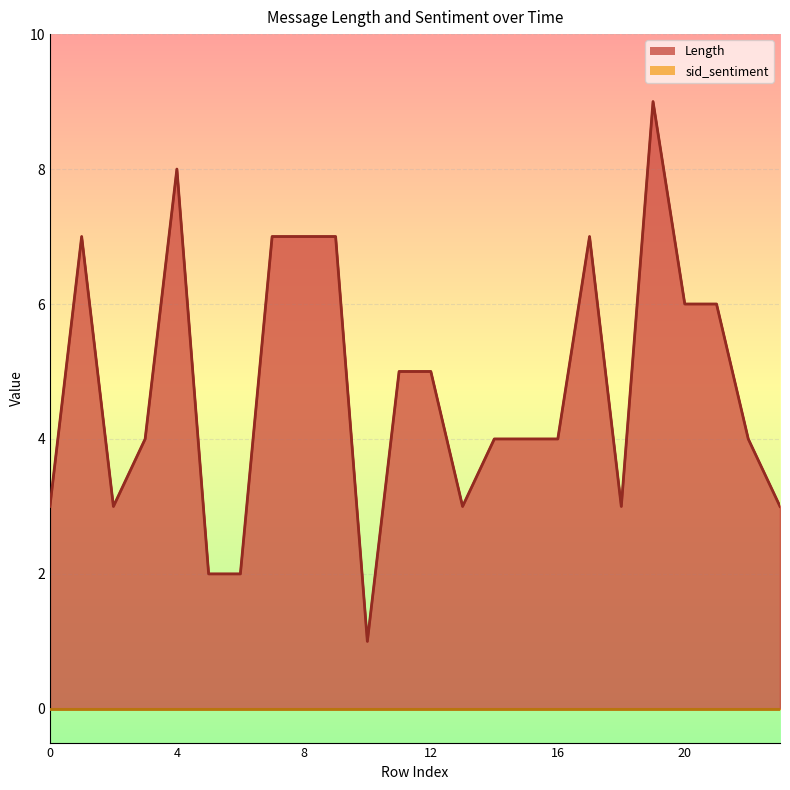

What is the value of the 6th point from the left?

2